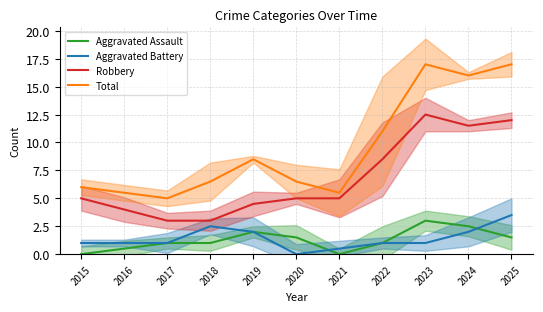

What is the total value across all series at 2018?

13.0